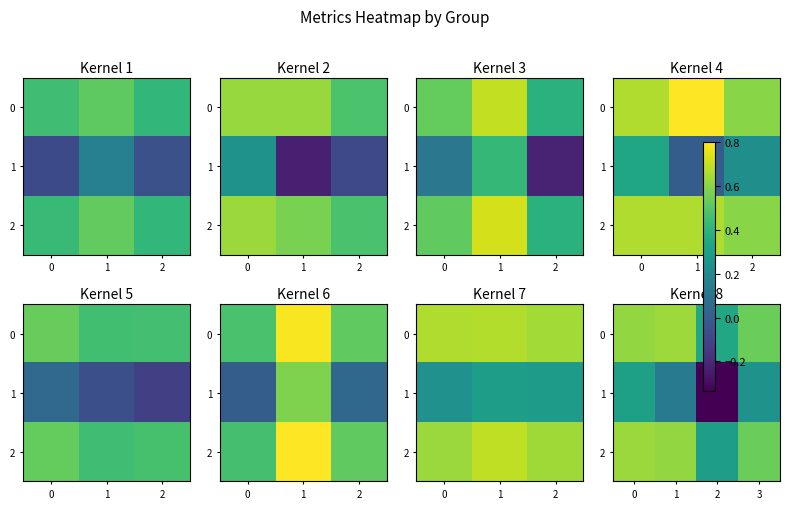

List the labels in order of 1 value, largest first.

0, 3, 1, 2